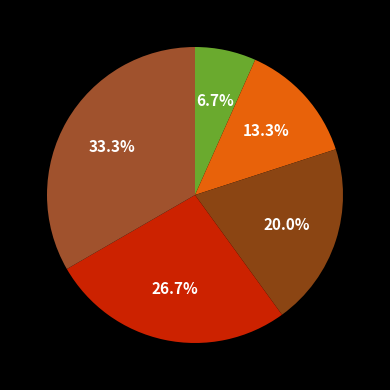

To the nearest percent, what is the average slice percentage?

20%